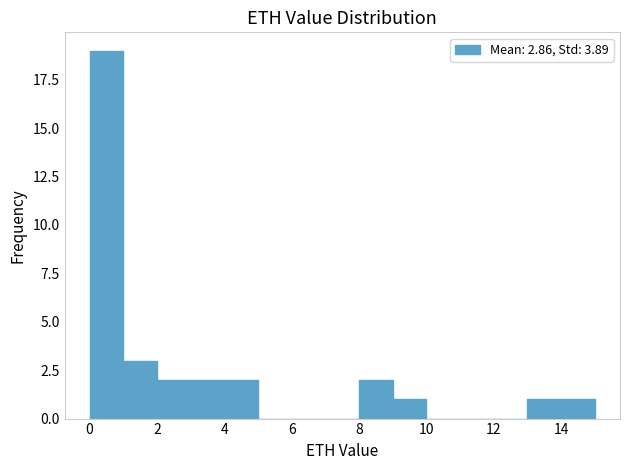

What is the height of the bar covering 14 to 15 on the x-axis? Neither the bar edges nor the heights are printed on the chart, so give them approximately, as read against the axes.

1